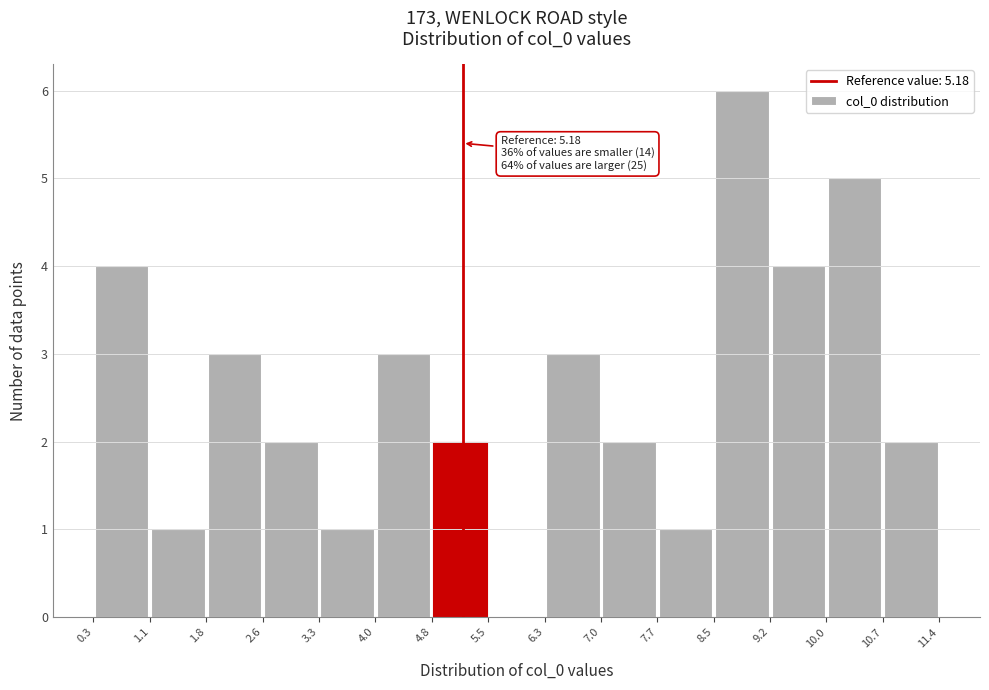

Which range on the x-axis has the tallest bar?

8.5 to 9.2